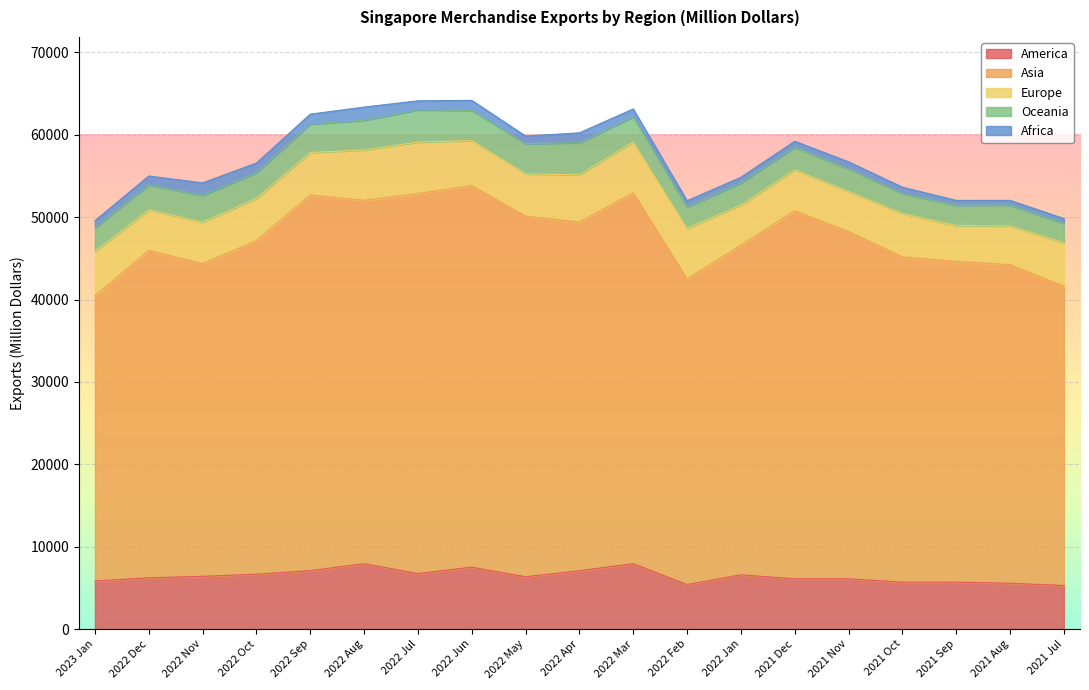

Is the value of America at 2021 Dec greater than the value of Oceania at 2022 Aug?

Yes